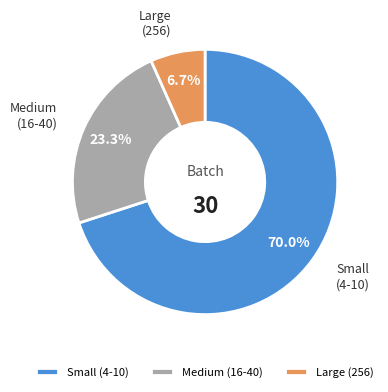

Do Medium (16-40) and Small (4-10) together represent more than half of the pie?

Yes